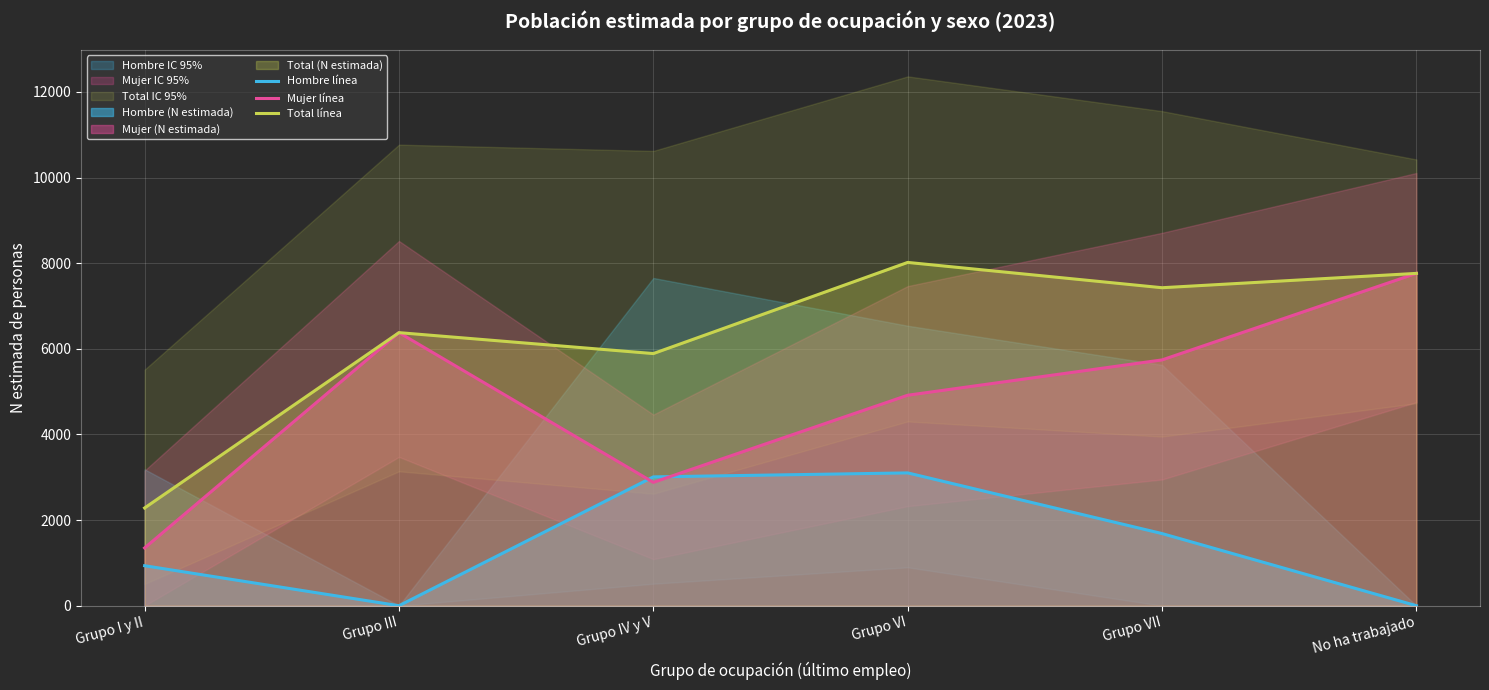

Where is the first local minimum for Mujer línea?

Grupo IV y V